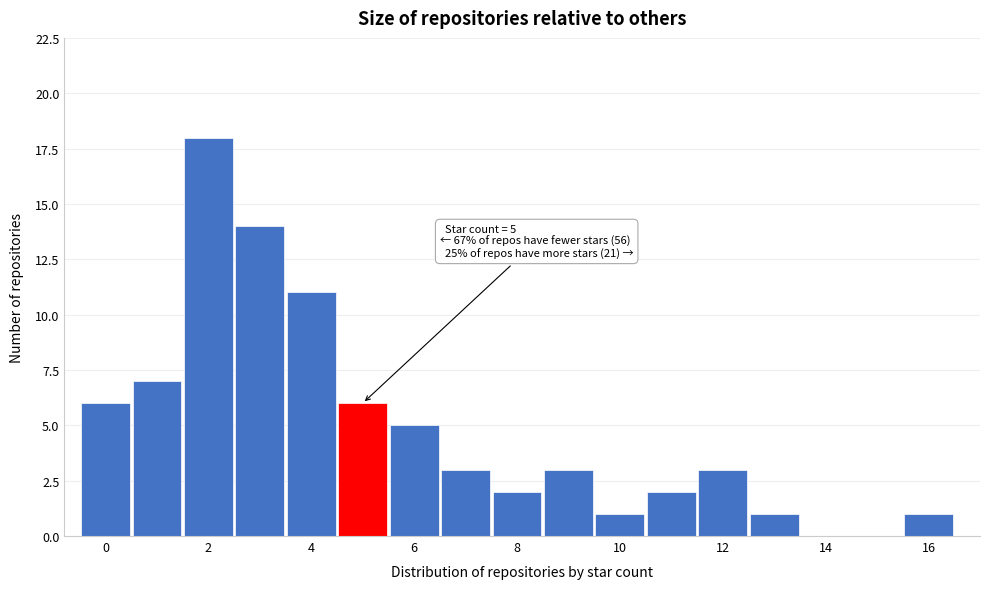

Over which range of the x-axis is the bar tallest?

1.5 to 2.5